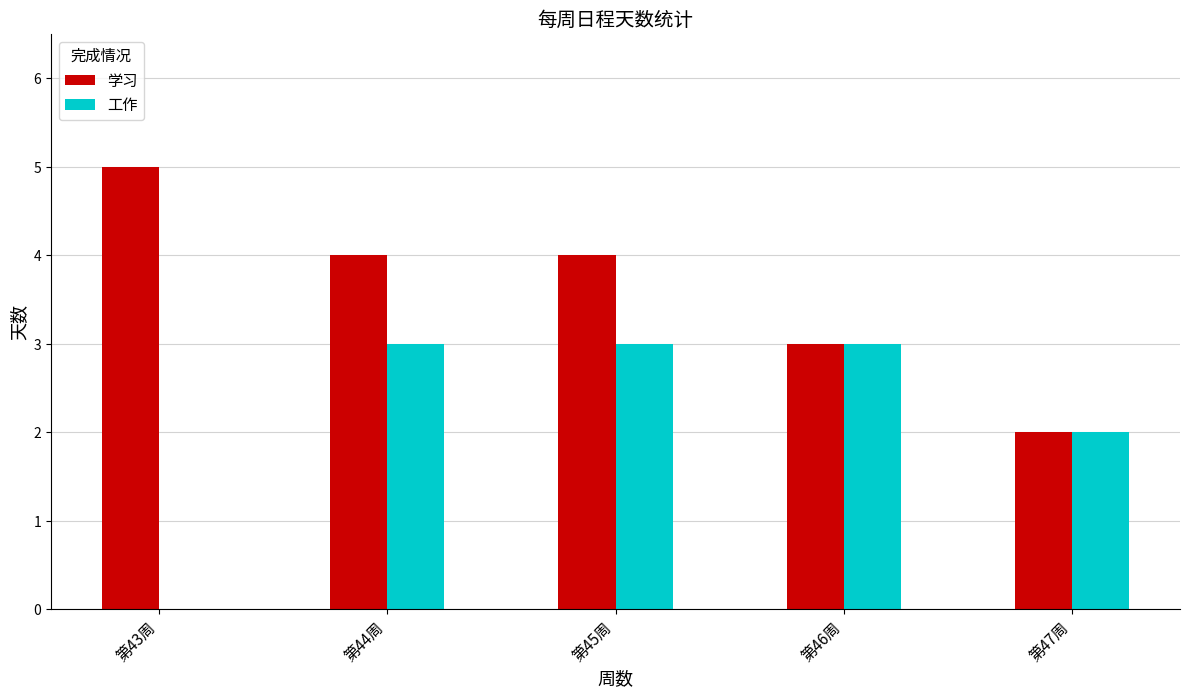

What value does the 学习 series have at 第44周?

4